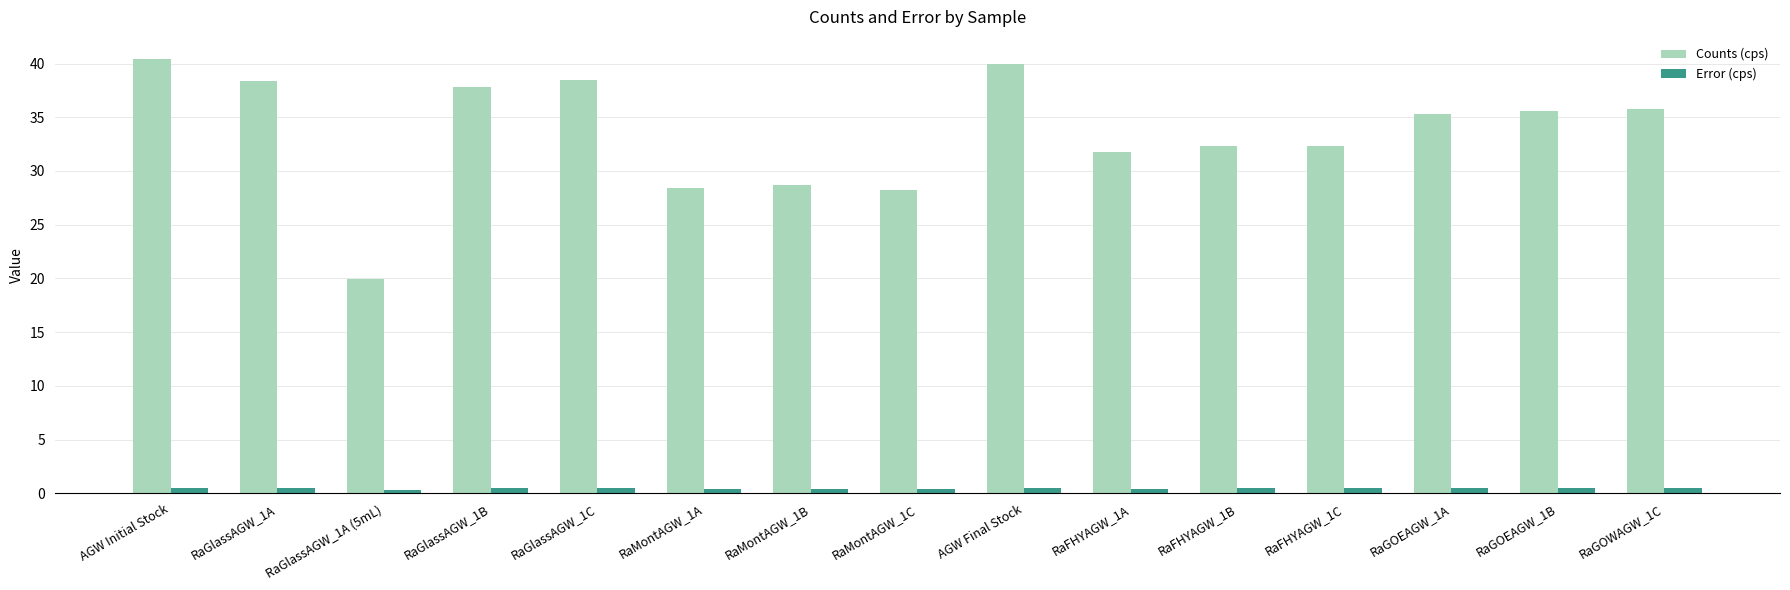

What position from the right is RaGlassAGW_1A?

14